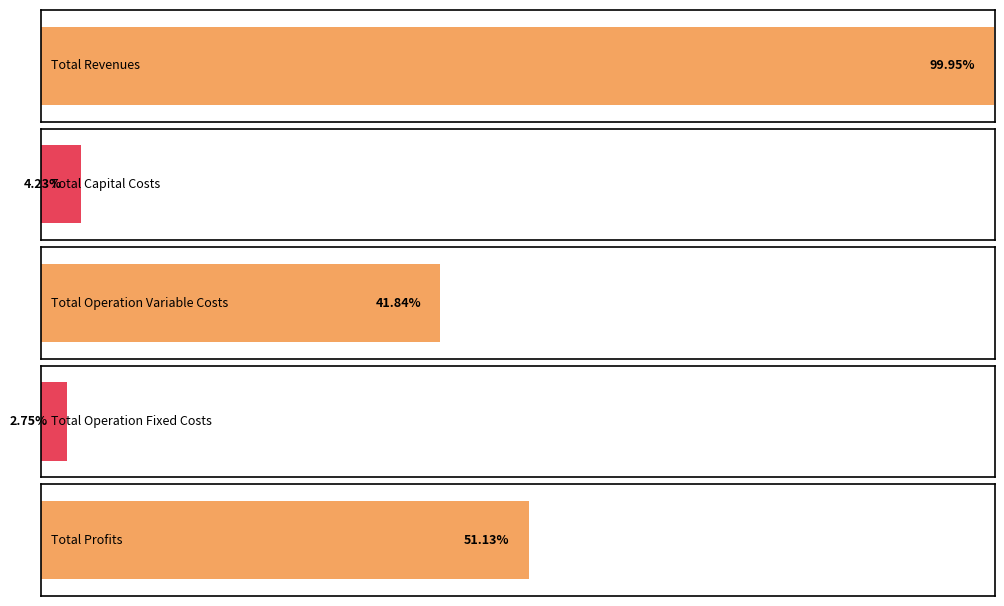

Rank the series by their maximum value, from lowest to highest.

Total Operation Fixed Costs, Total Capital Costs, Total Operation Variable Costs, Total Profits, Total Revenues